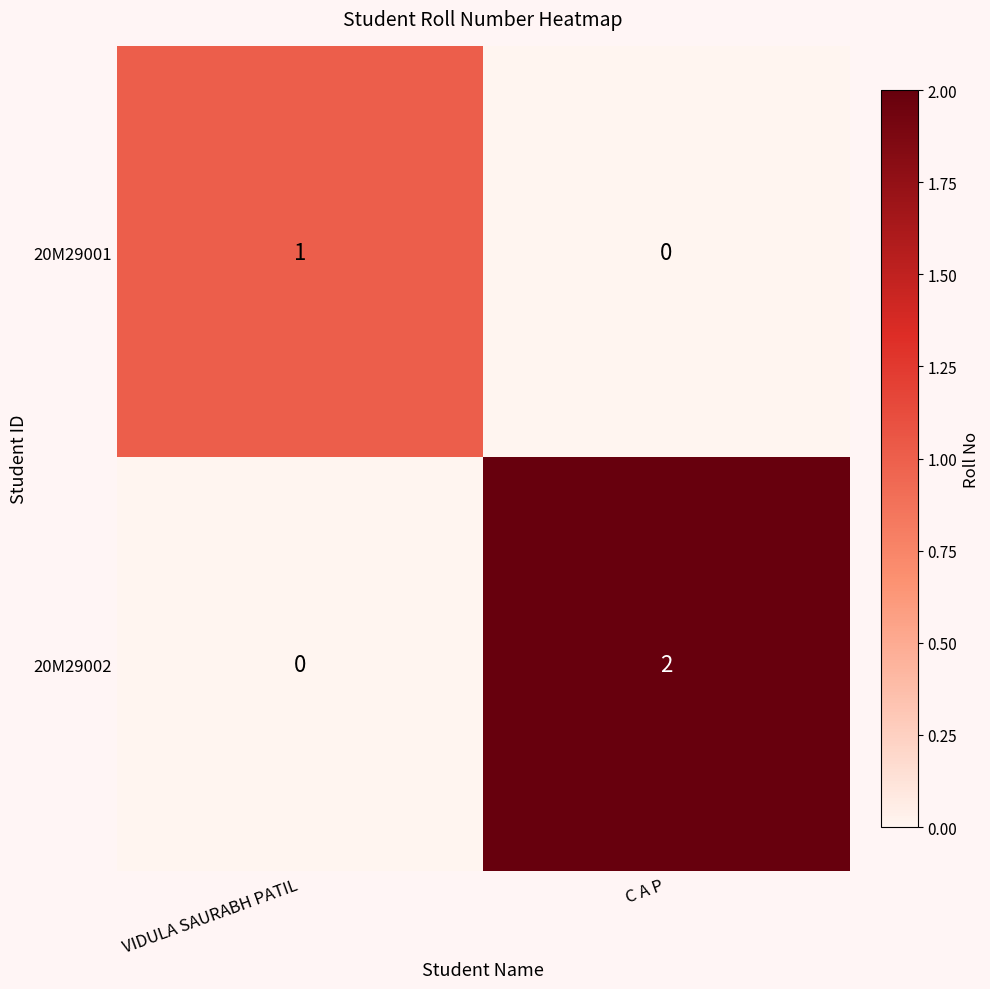

Which series has the largest total across all categories?

20M29002